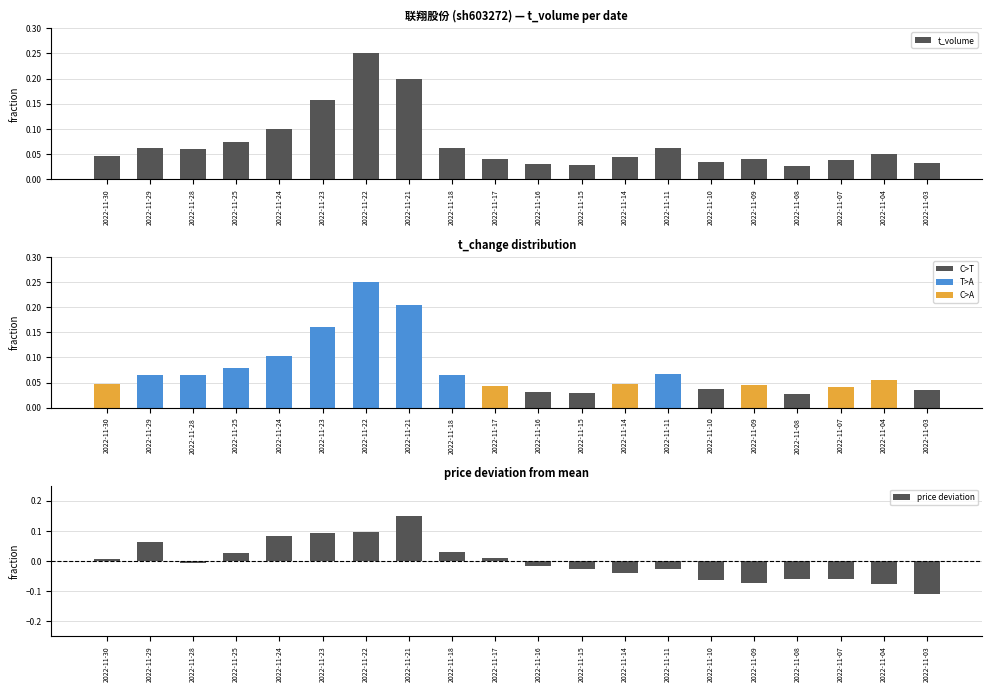

Between 2022-11-29 and 2022-11-15, which series saw the biggest shift?

price